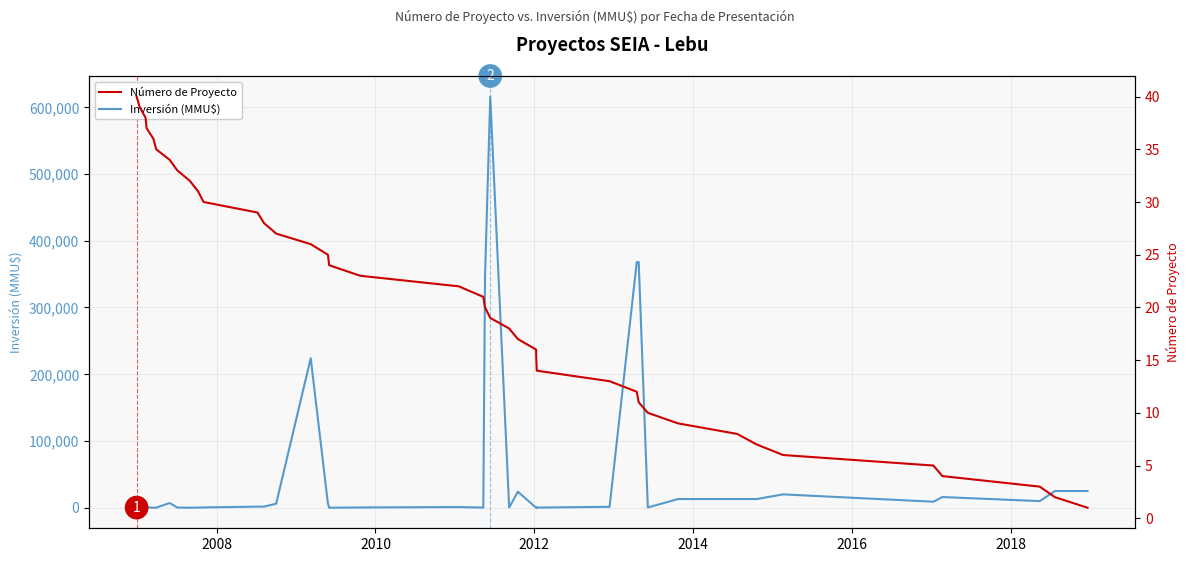

True or false: Número de Proyecto has more than 0 interior local peaks.

False